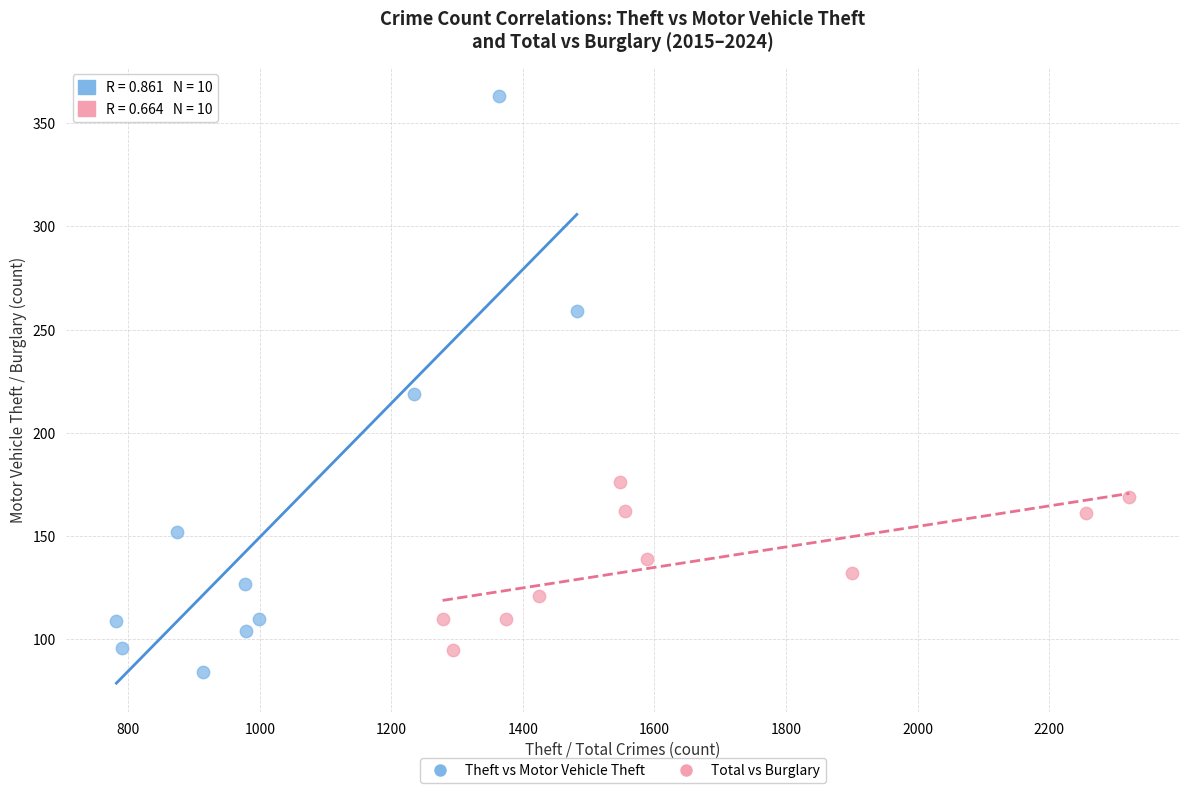

Which series contains the highest Y value?

Theft vs Motor Vehicle Theft